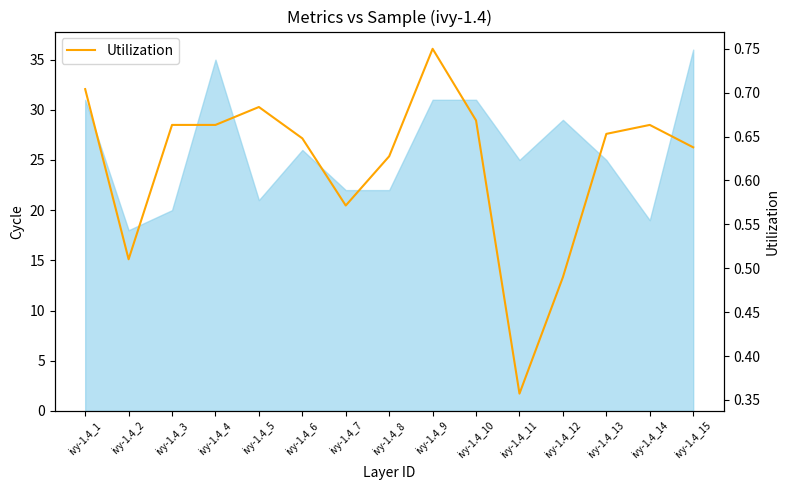

Reading left to right, what are all the values shown in this chart?

0.7	0.5	0.7	0.7	0.7	0.6	0.6	0.6	0.8	0.7	0.4	0.5	0.7	0.7	0.6